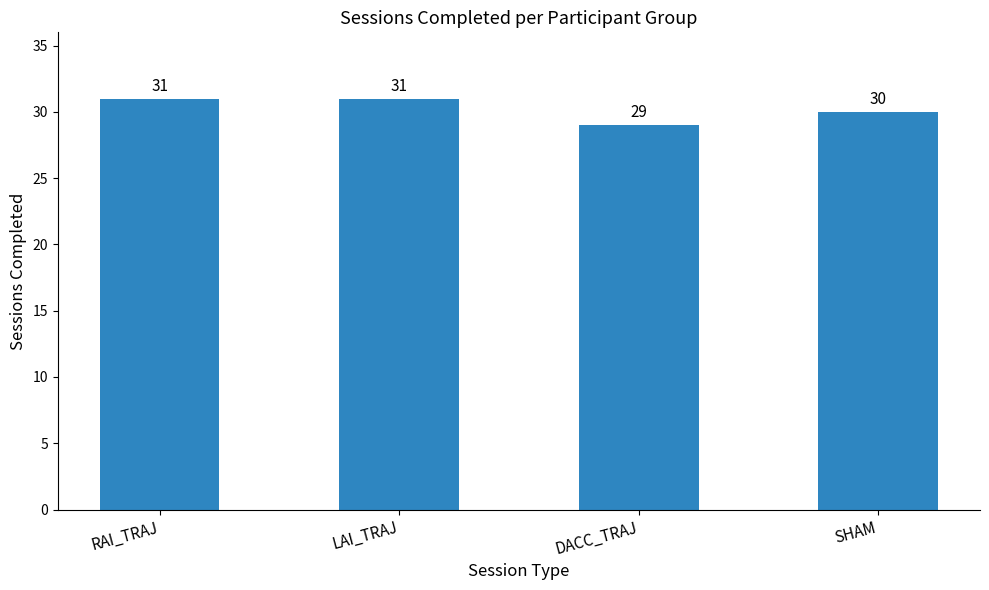

The value at LAI_TRAJ is 31. True or false?

True